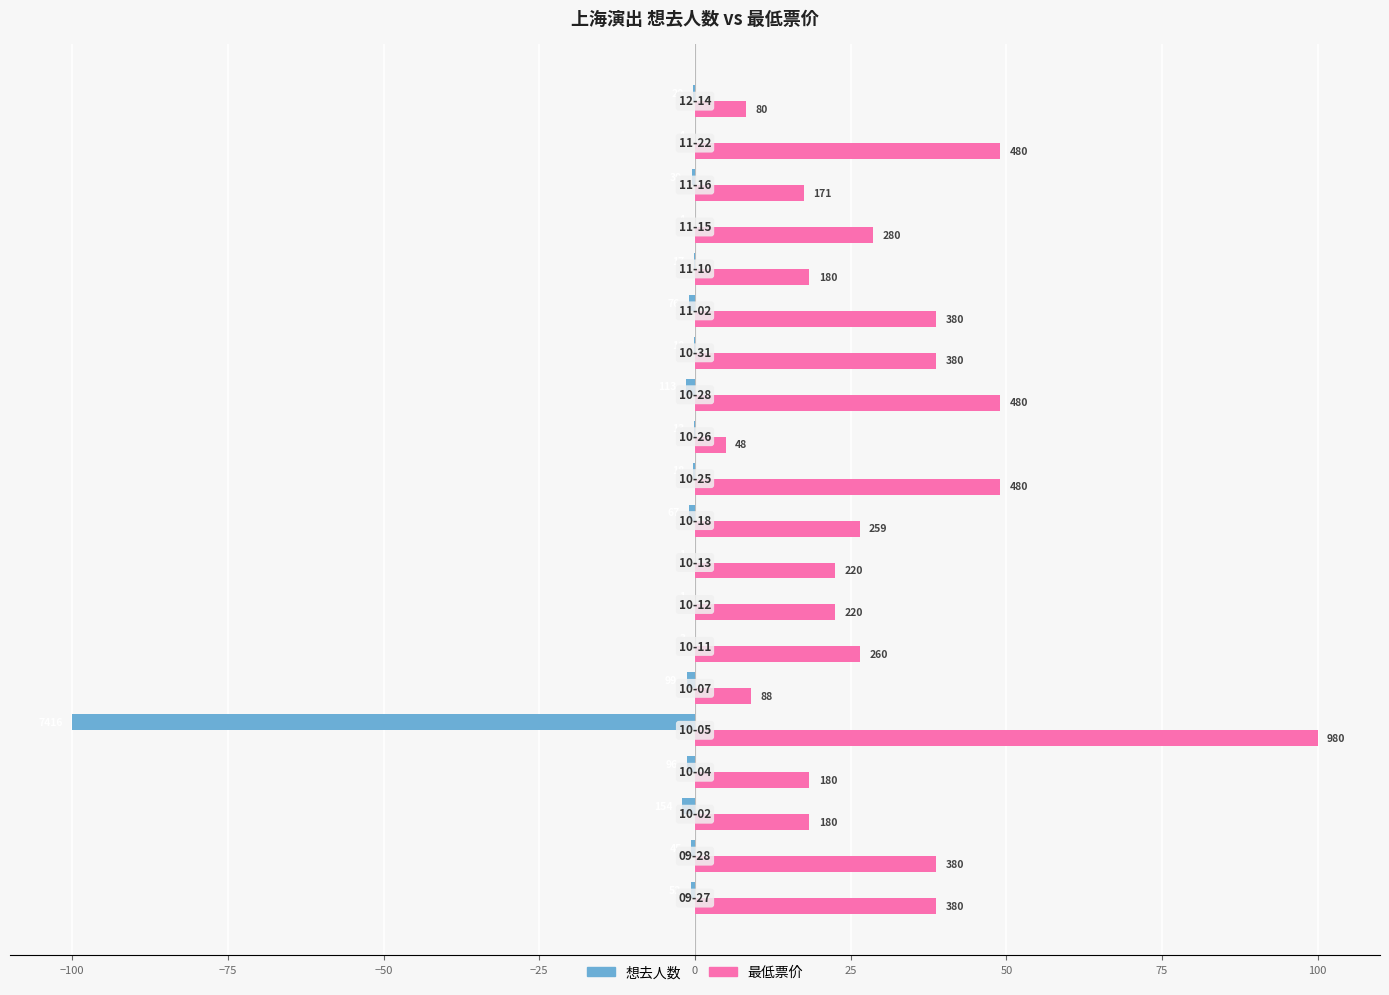

Rank the series by their average value, from lowest to highest.

想去人数, 最低票价